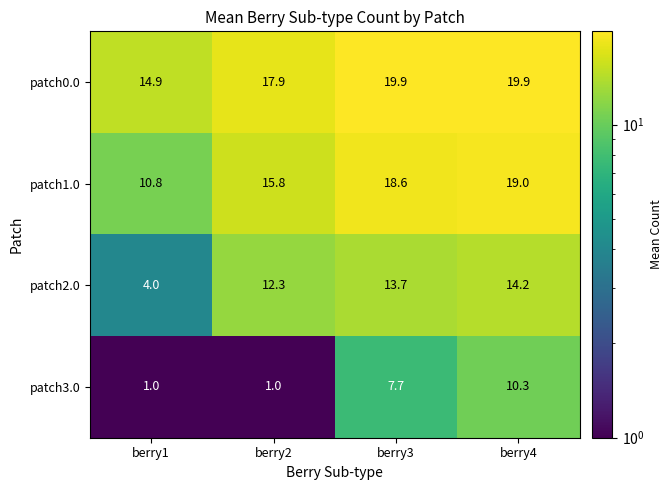

At how many categories does at least one series exceed 9?

4